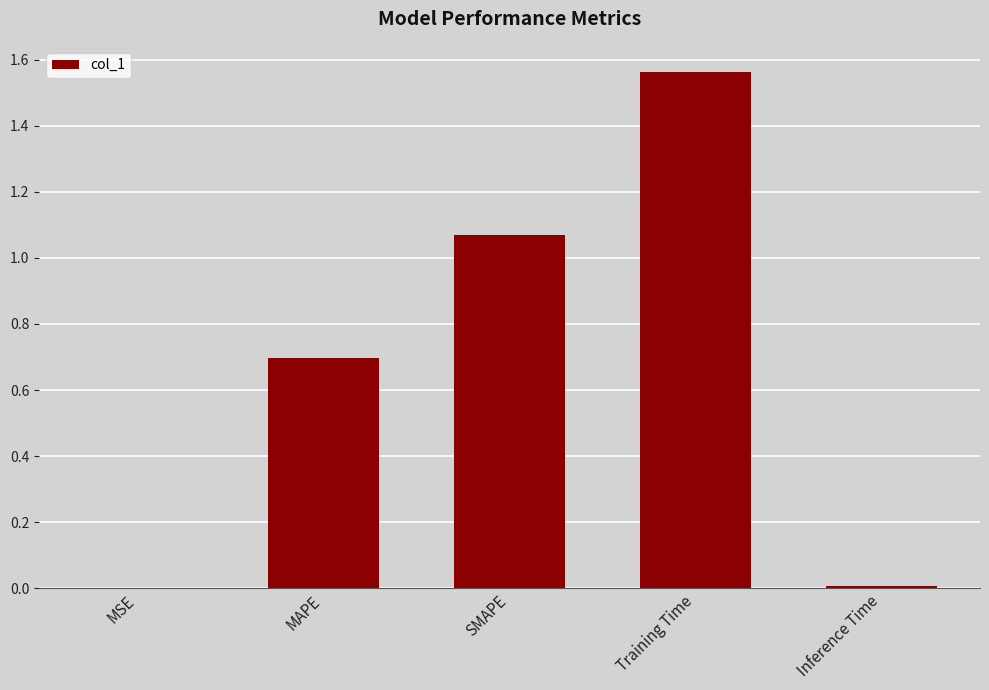

Is it true that the value at SMAPE is 1.4?

False